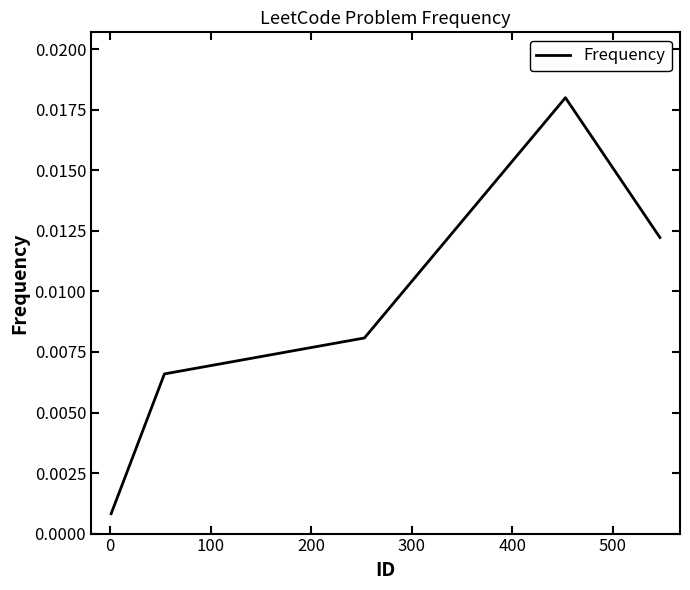

How many interior local peaks (higher than both neighbors) does the data have?

1